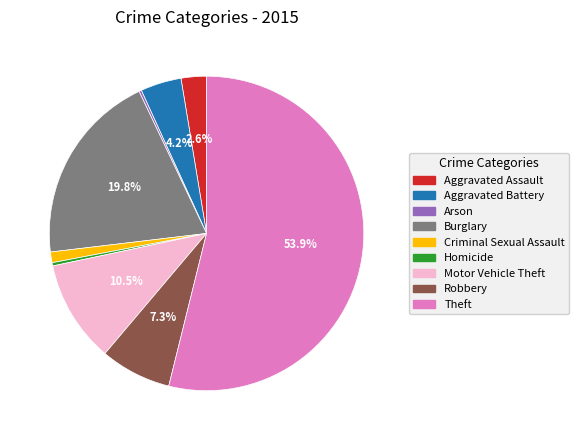

Do Theft and Aggravated Battery together represent more than half of the pie?

Yes